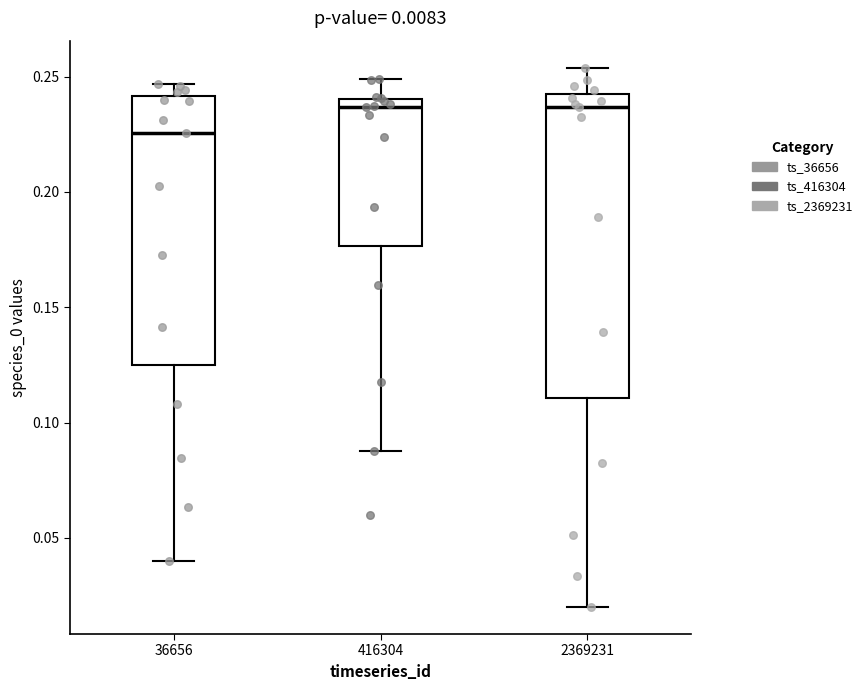

Which box has the lowest median line?

36656